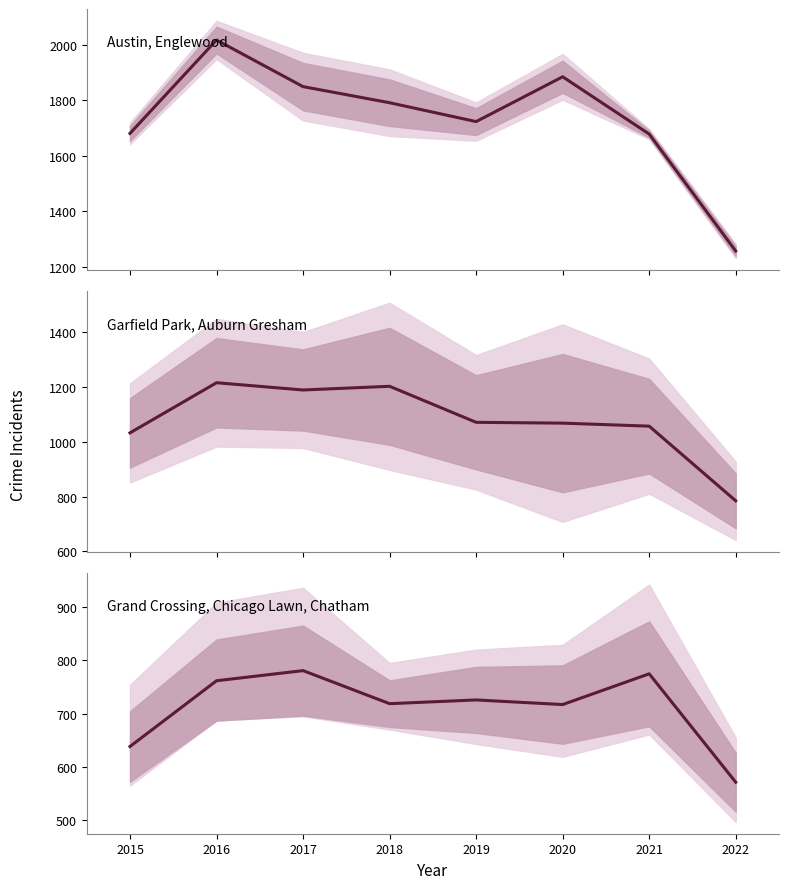

What is the sum of the values at 2018 and 2021?

1493.3